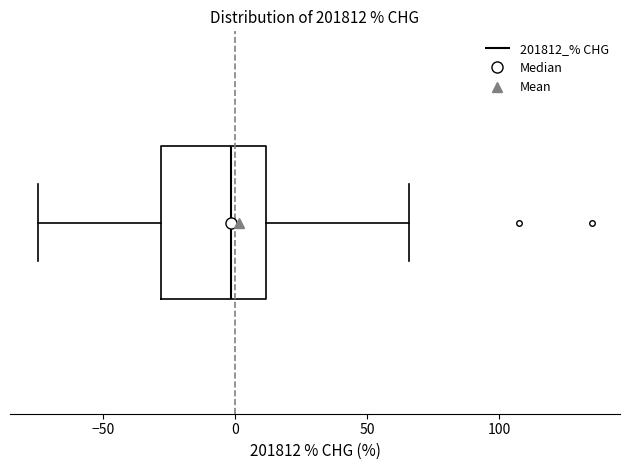

Read this box plot against the x-axis: the position of the median line, the range covered by the box, and the ends of both whiskers. The values are not printed on the chart, so give them approximately, as read against the axis.

median 0, box -30 to 10, whiskers -75 to 65